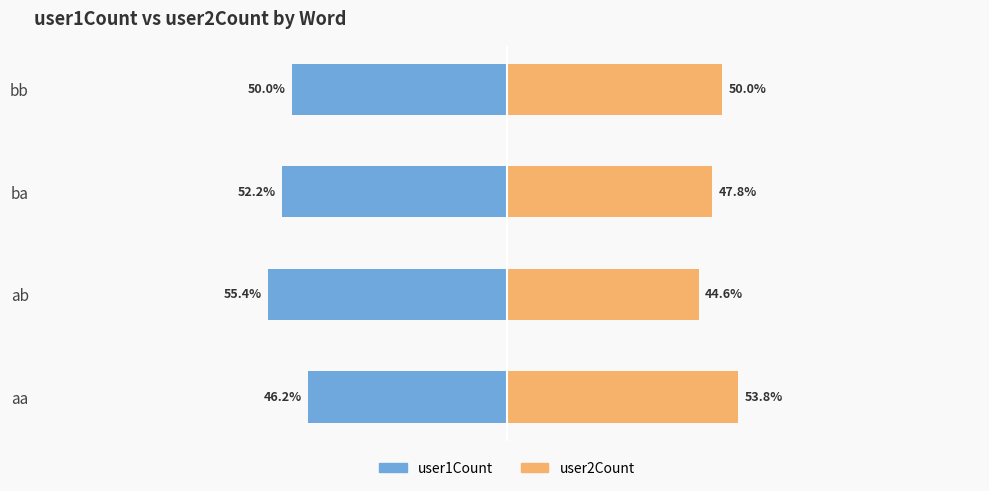

What is the spread (max minus min) of values at bb?

100.0